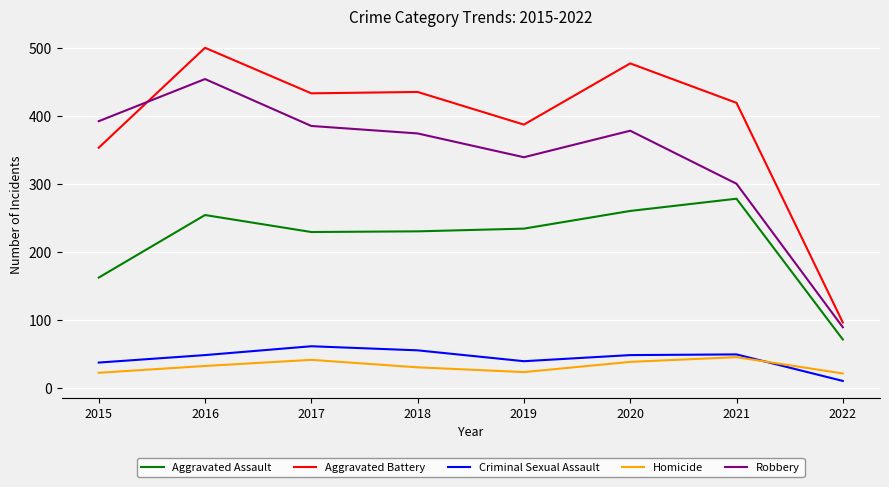

At how many categories does at least one series exceed 195?

7